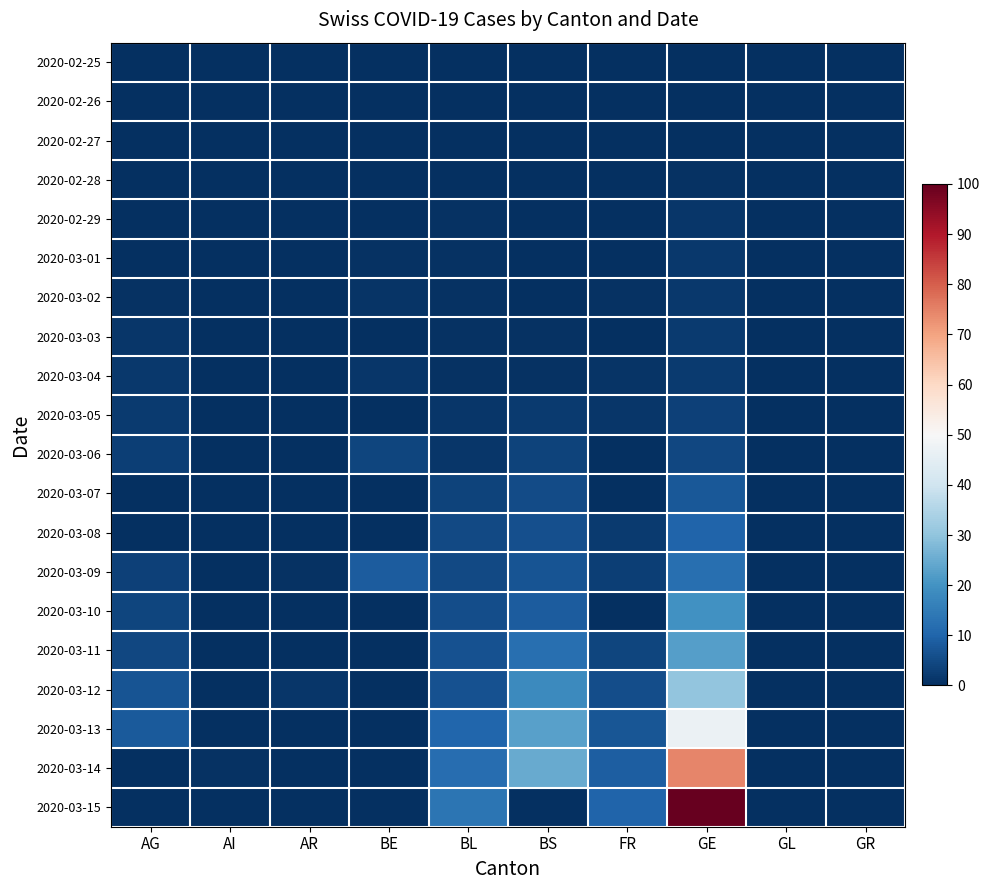

Which series has the largest total across all categories?

2020-03-15